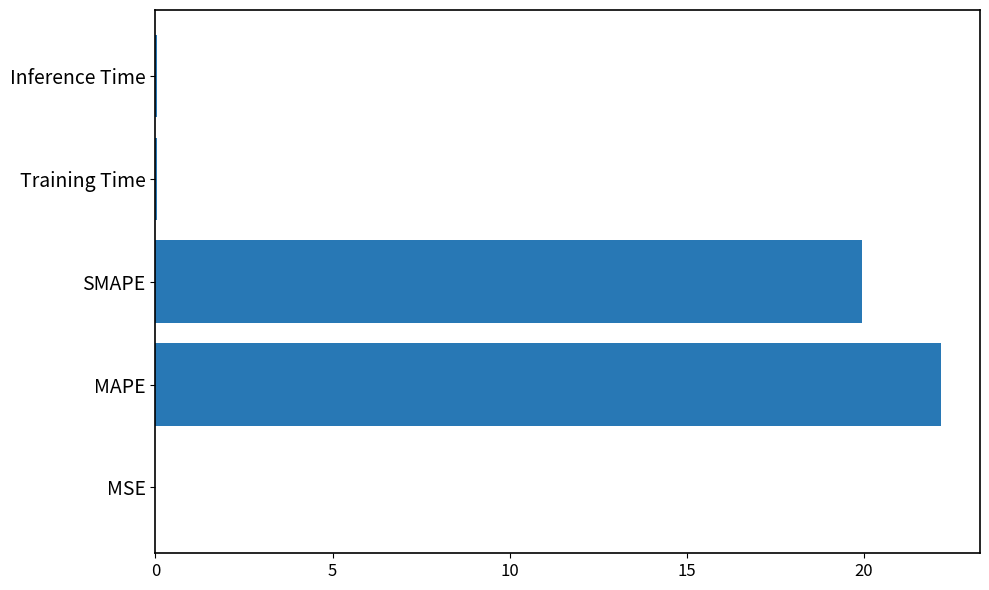

Where is the data nearest to the value 11?

SMAPE